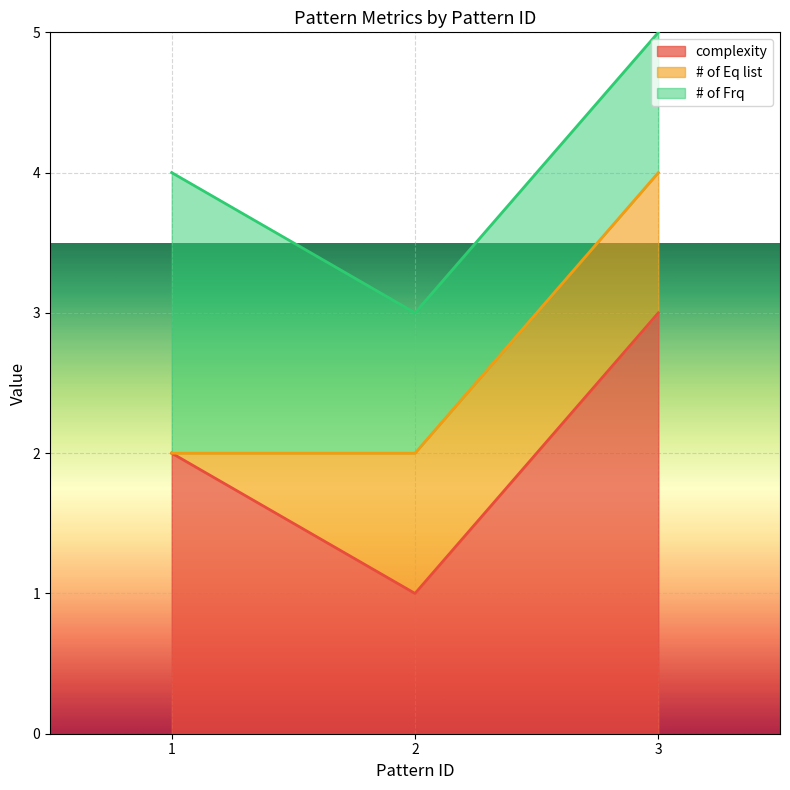

Does the chart display data point markers on the line(s)?

No